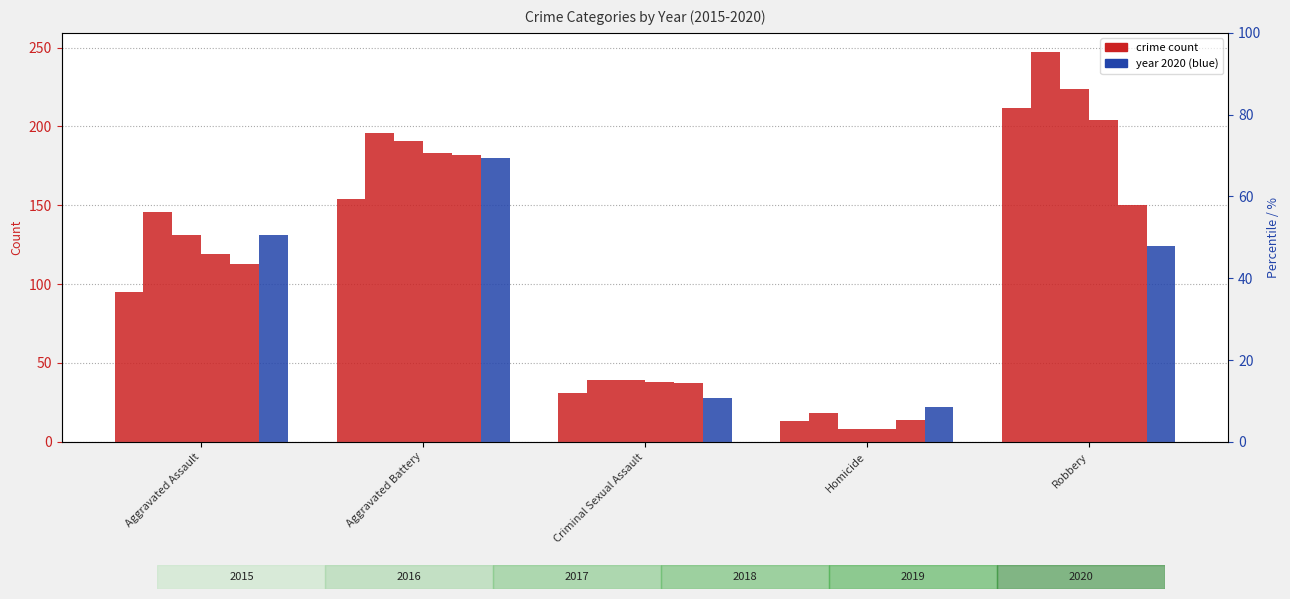

List the labels in order of 2016 value, largest first.

Robbery, Aggravated Battery, Aggravated Assault, Criminal Sexual Assault, Homicide